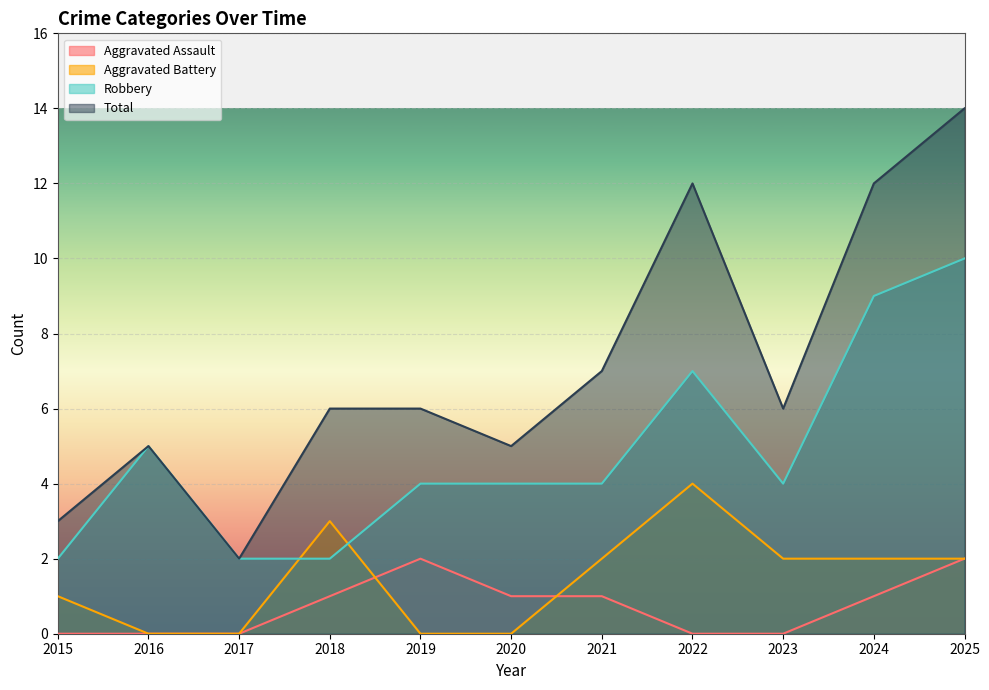

Reading right to left, transcribe all the data shown in this chart.

Aggravated Assault: 2025=2	2024=1	2023=0	2022=0	2021=1	2020=1	2019=2	2018=1	2017=0	2016=0	2015=0
Aggravated Battery: 2025=2	2024=2	2023=2	2022=4	2021=2	2020=0	2019=0	2018=3	2017=0	2016=0	2015=1
Robbery: 2025=10	2024=9	2023=4	2022=7	2021=4	2020=4	2019=4	2018=2	2017=2	2016=5	2015=2
Total: 2025=14	2024=12	2023=6	2022=12	2021=7	2020=5	2019=6	2018=6	2017=2	2016=5	2015=3